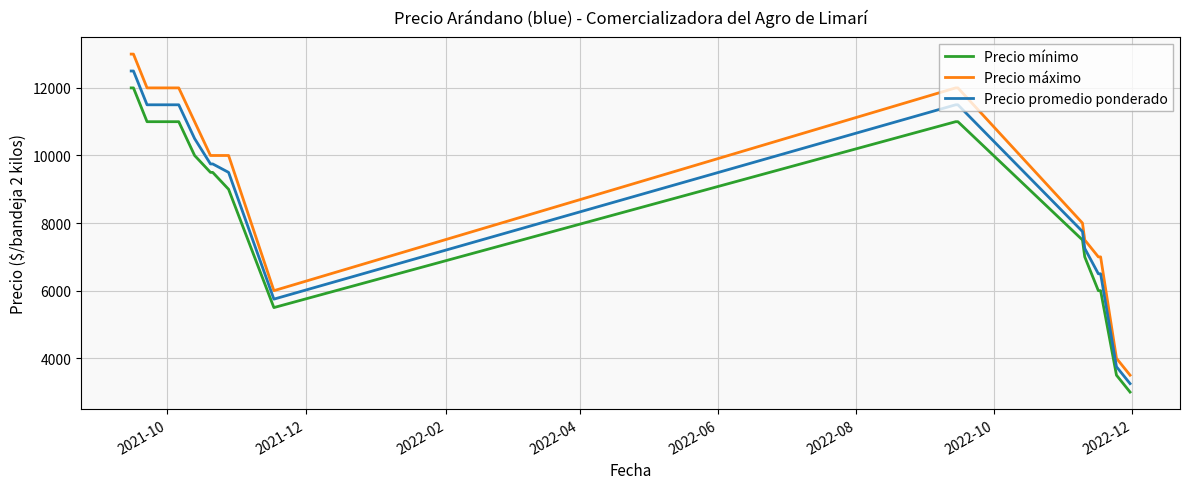

Which series has the largest range (max minus min)?

Precio máximo